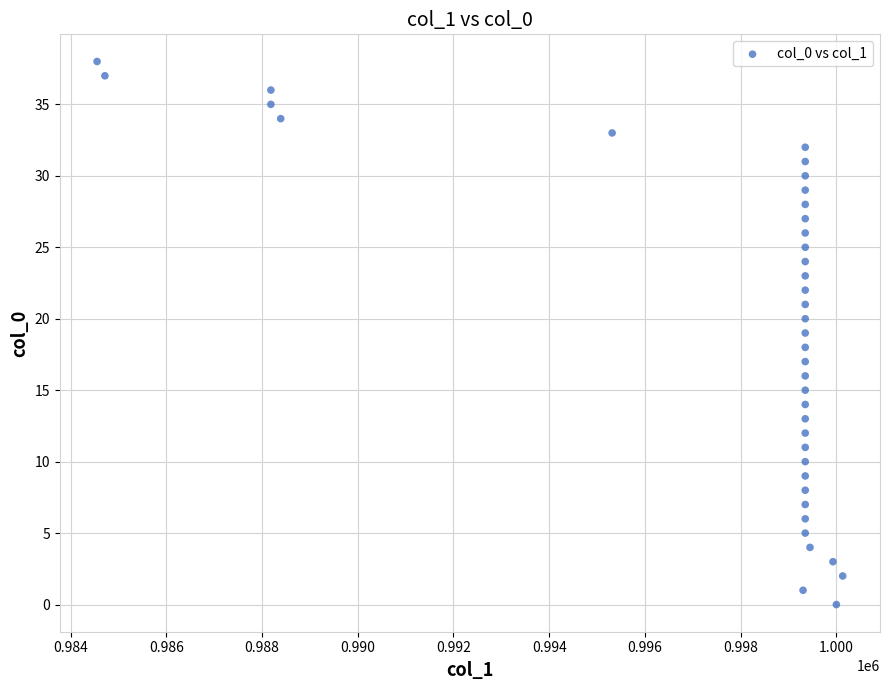

How many data points are displayed?

39